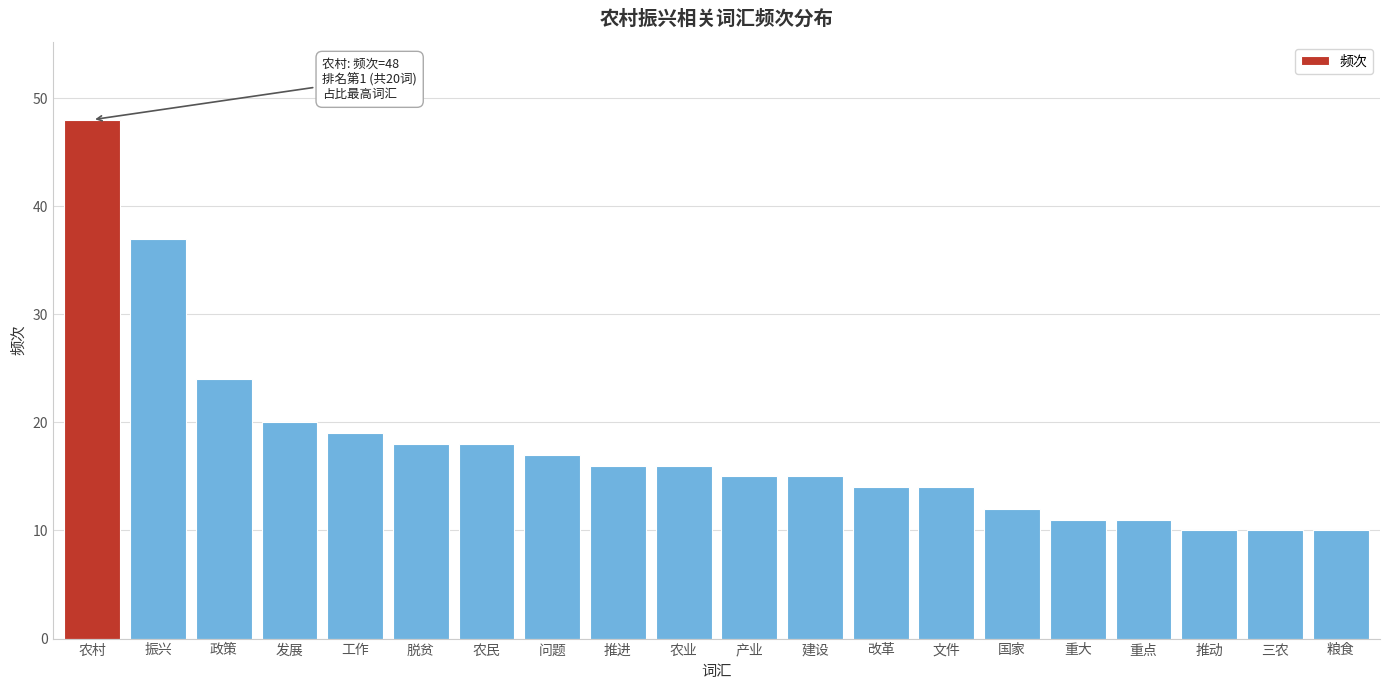

Reading left to right, extract all data points from this chart.

农村=48	振兴=37	政策=24	发展=20	工作=19	脱贫=18	农民=18	问题=17	推进=16	农业=16	产业=15	建设=15	改革=14	文件=14	国家=12	重大=11	重点=11	推动=10	三农=10	粮食=10